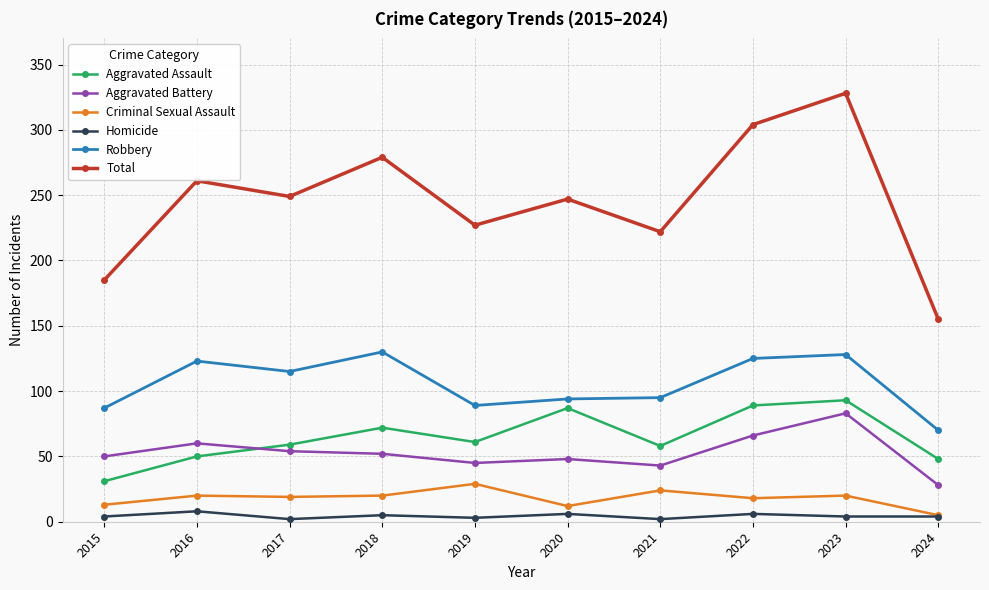

At which category does the chart reach its peak across all series?

2023